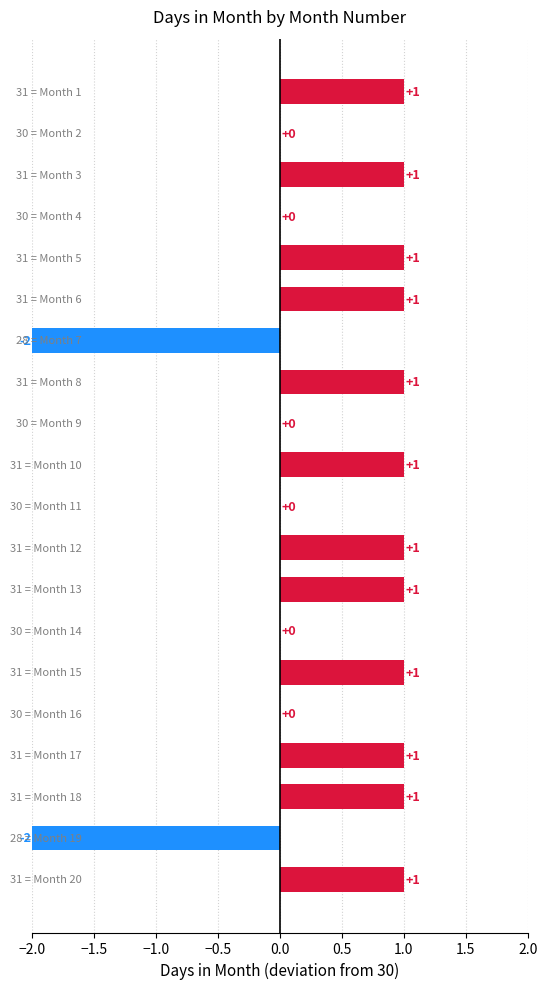

What is the sum of all values?

8